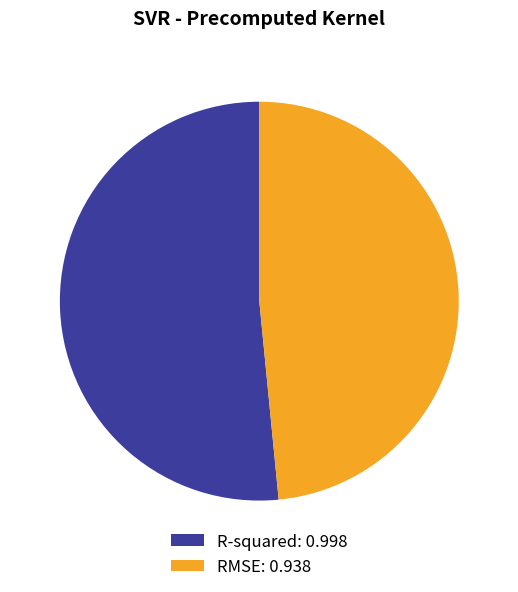

Is R-squared the majority of the pie?

Yes